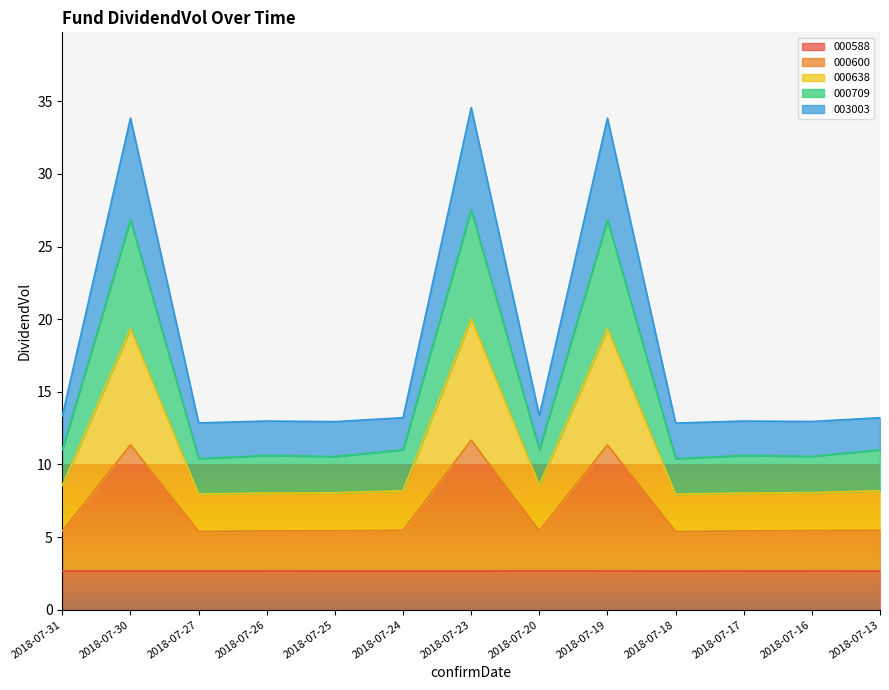

List the labels in order of 000638 value, largest first.

2018-07-23, 2018-07-30, 2018-07-19, 2018-07-20, 2018-07-31, 2018-07-24, 2018-07-13, 2018-07-16, 2018-07-25, 2018-07-26, 2018-07-17, 2018-07-27, 2018-07-18